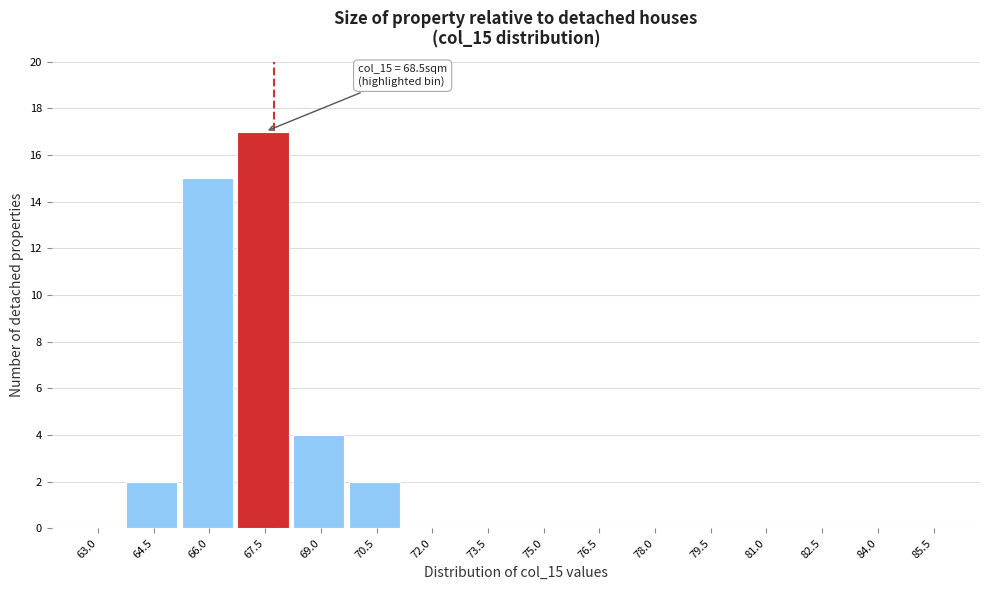

Reading left to right, what are all the values shown in this chart?

63.0=0	64.5=2	66.0=15	67.5=17	69.0=4	70.5=2	72.0=0	73.5=0	75.0=0	76.5=0	78.0=0	79.5=0	81.0=0	82.5=0	84.0=0	85.5=0